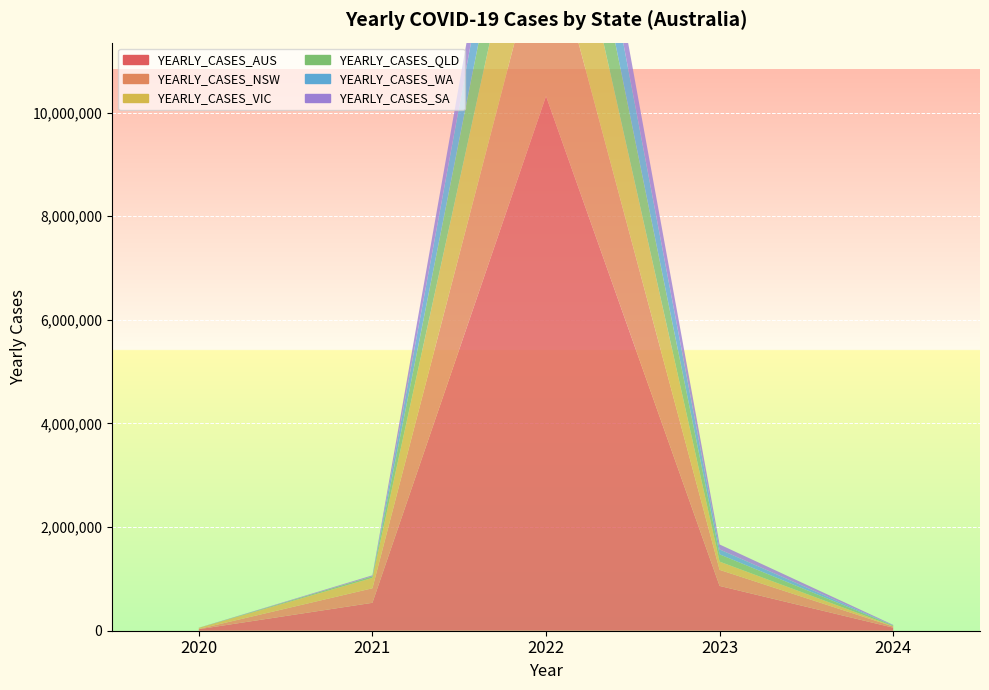

Reading right to left, list all the values displayed in this chart.

YEARLY_CASES_AUS: 58928	864555	10317977	538968	29116
YEARLY_CASES_NSW: 22053	310047	3368098	280241	5044
YEARLY_CASES_VIC: 6890	158991	2621347	199399	20729
YEARLY_CASES_QLD: 12094	140262	1586966	31616	1295
YEARLY_CASES_WA: 2113	95099	1288497	423	946
YEARLY_CASES_SA: 10069	95685	848445	18557	613